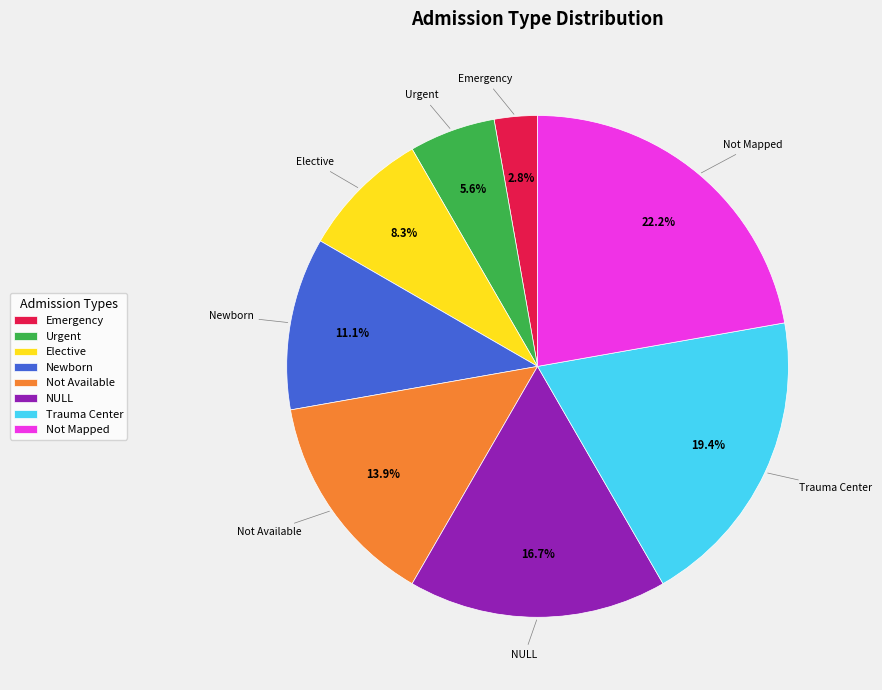

Between Urgent and Newborn, which is larger?

Newborn